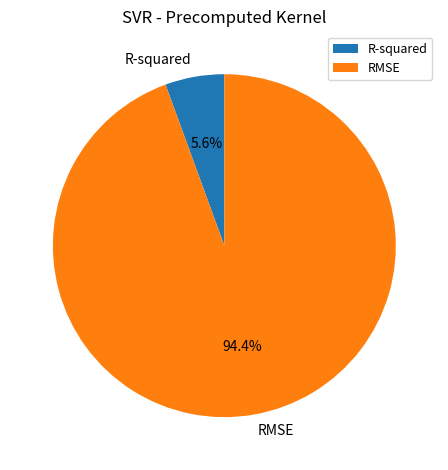

Combined, what portion of the pie is R-squared and RMSE?

100.0%